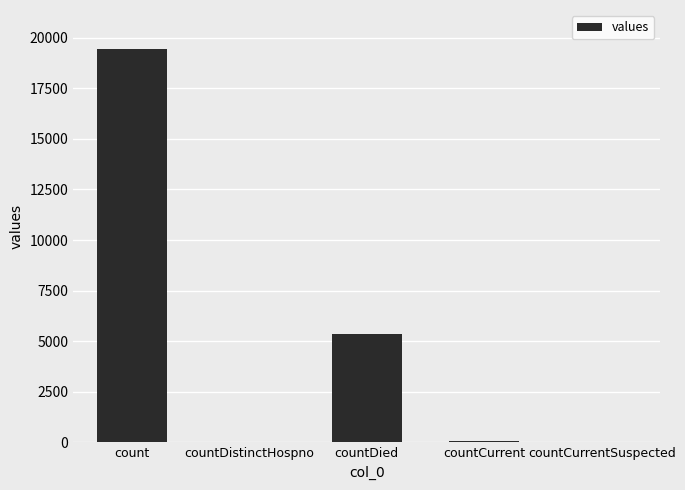

Where is the data nearest to the value 9710?

countDied